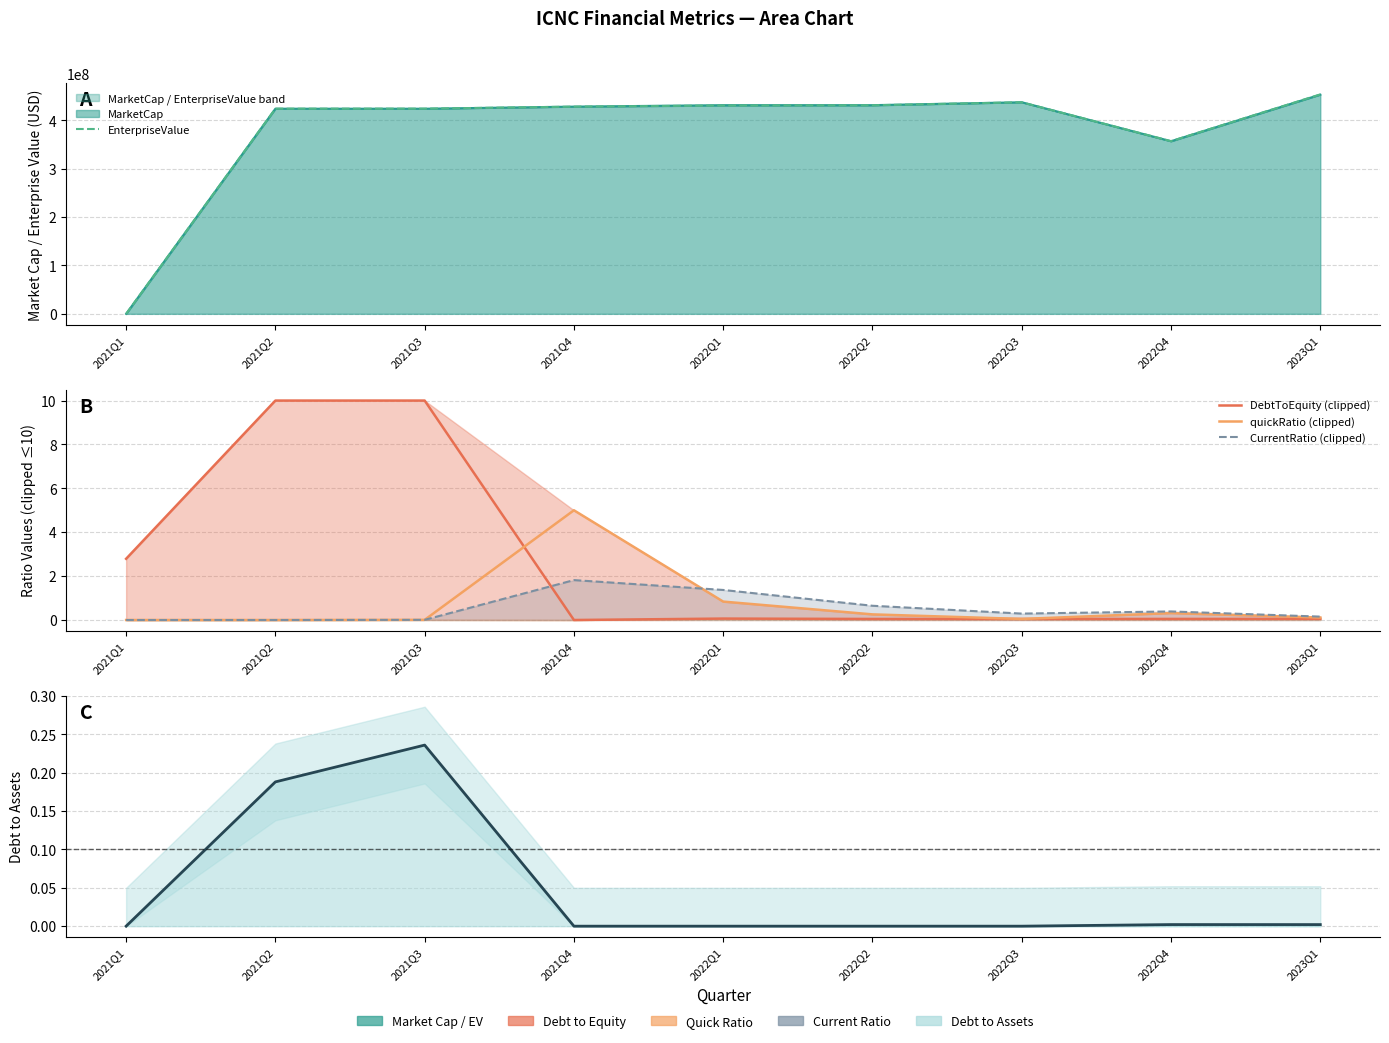

What is the total value across all series at 2022Q3?

437231502.4